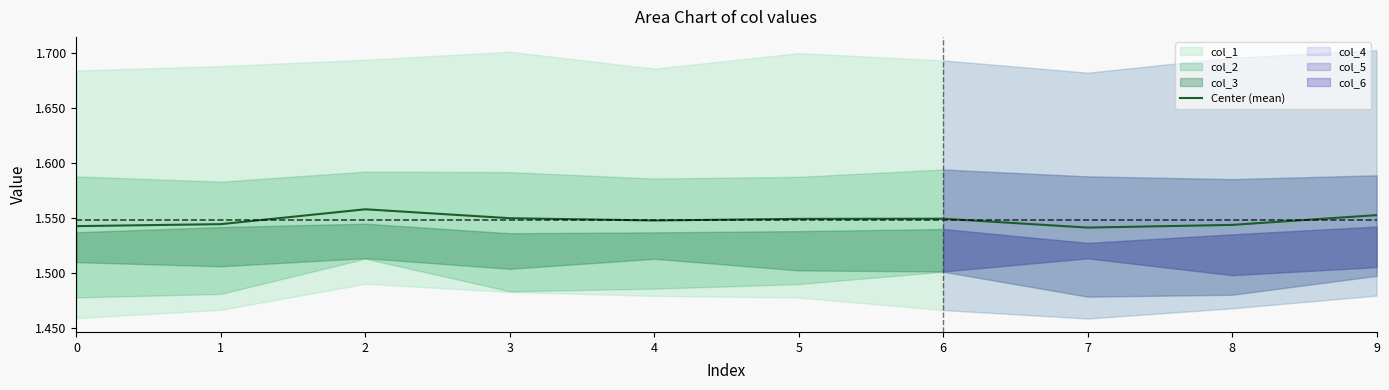

What is the sum of the values at 6 and 9?

3.1